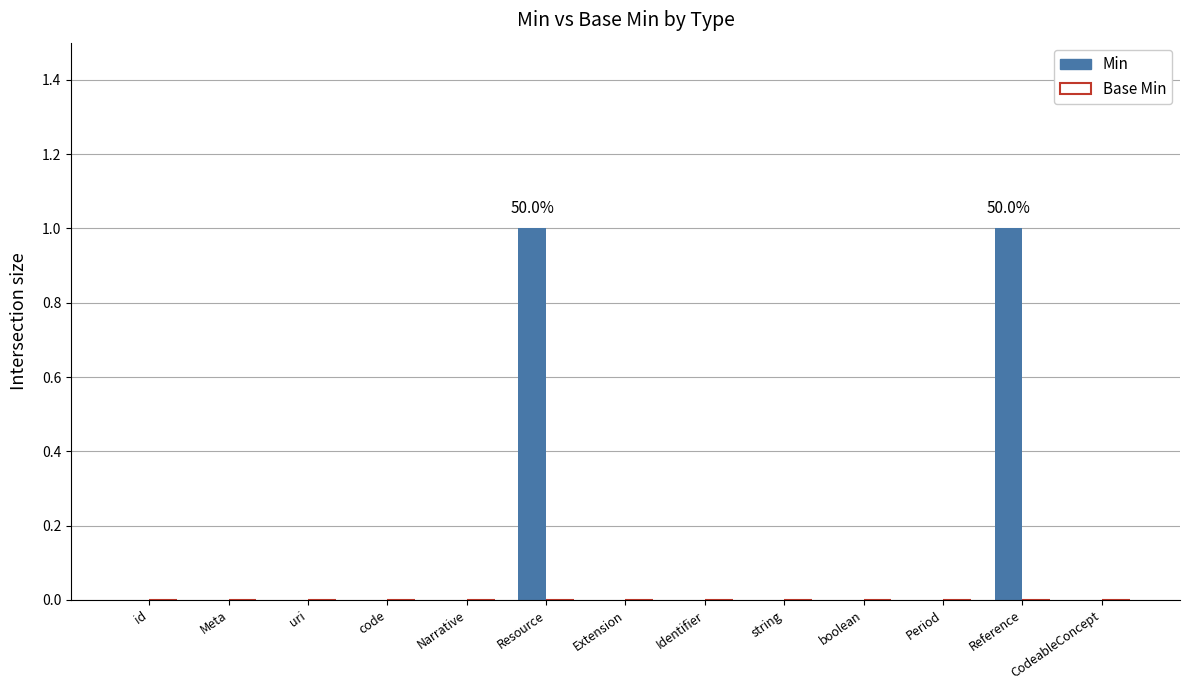

What is the change in value from code to Reference?

+1